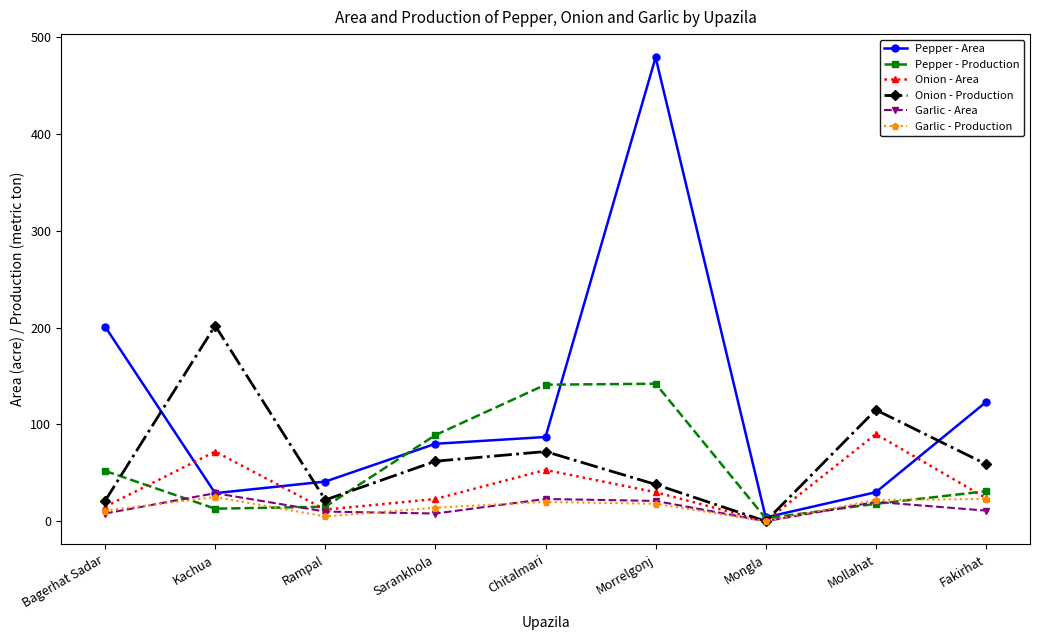

What is the sum of the Garlic - Area values at Bagerhat Sadar and Sarankhola?

16